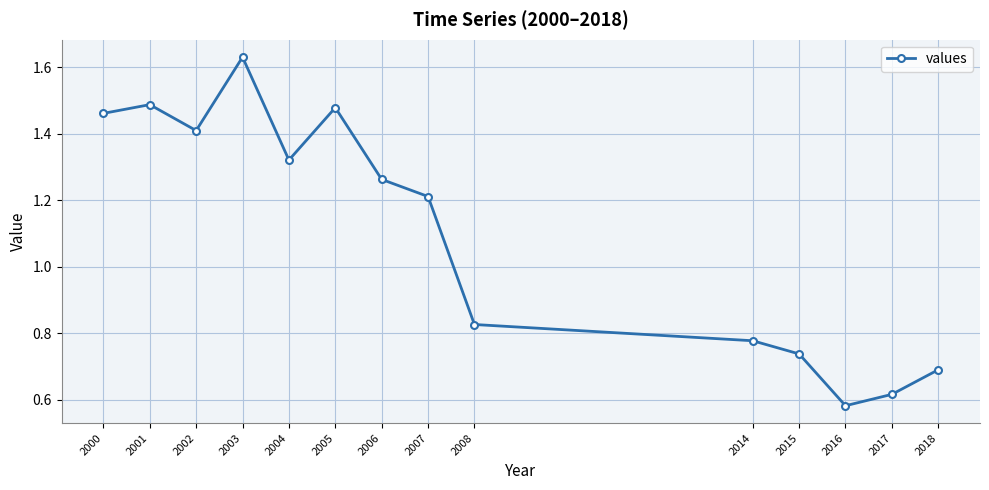

Where is the first local minimum?

2002